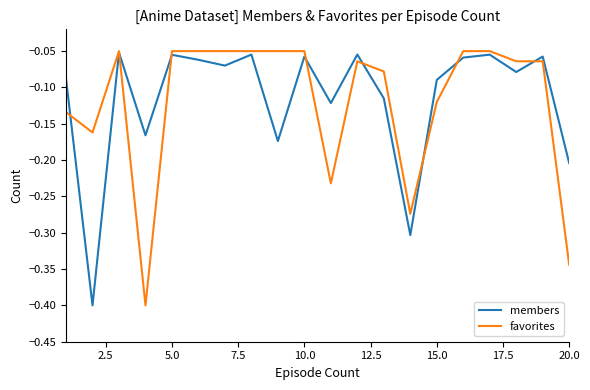

What is the lowest value of the favorites series?

-0.4